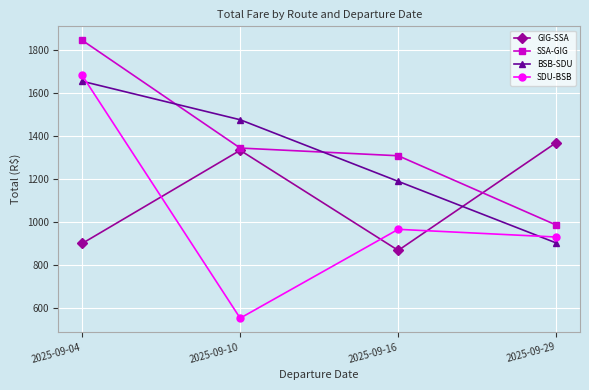

What are all the series names shown in the legend?

GIG-SSA, SSA-GIG, BSB-SDU, SDU-BSB